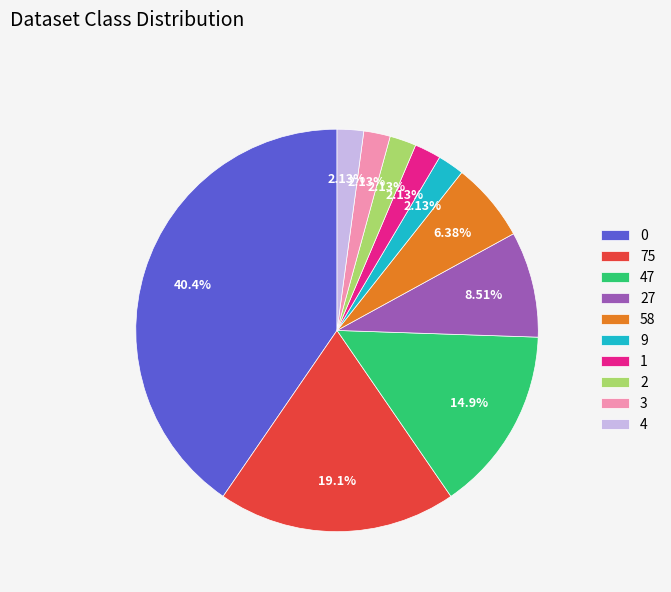

Does any single category account for the majority?

No